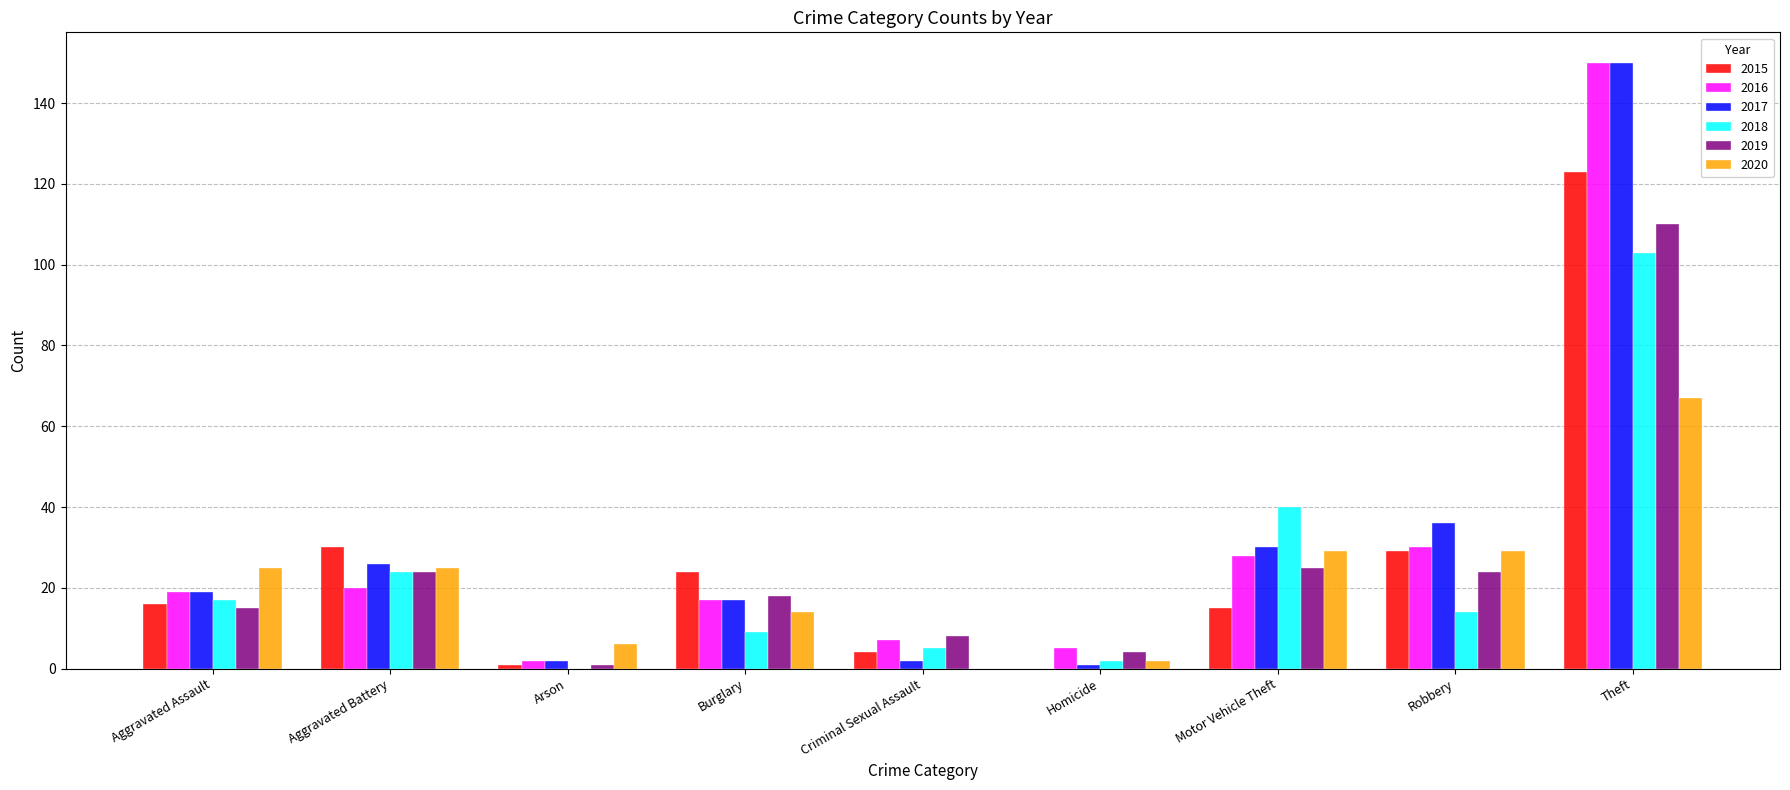

What is the maximum value for 2020?

67